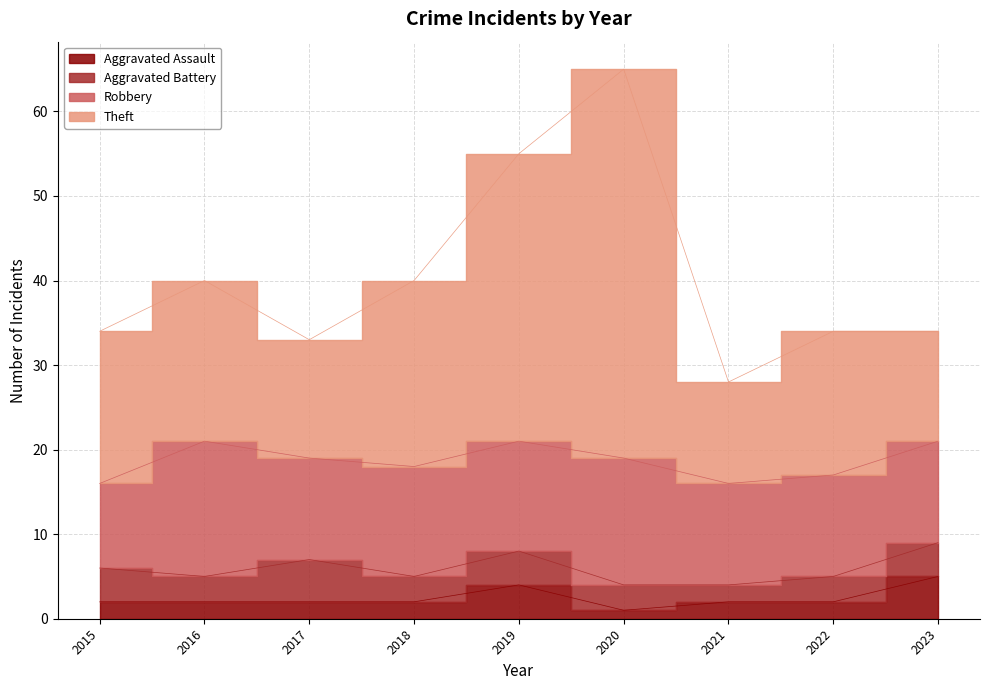

Rank the categories by Theft value from lowest to highest.

2021, 2017, 2015, 2022, 2023, 2016, 2018, 2019, 2020